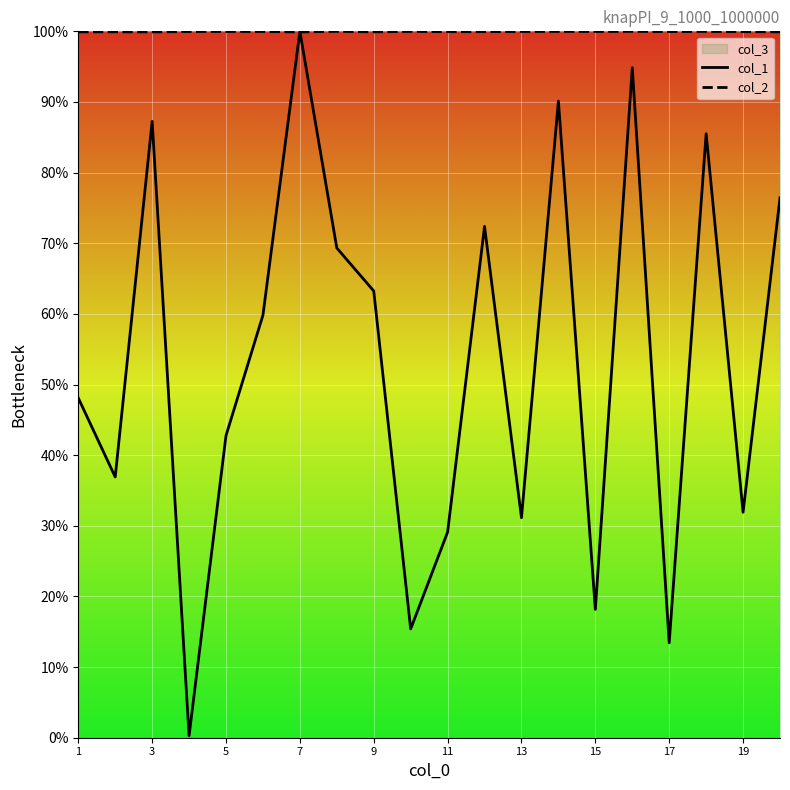

What is the highest value of the col_2 series?

100.0